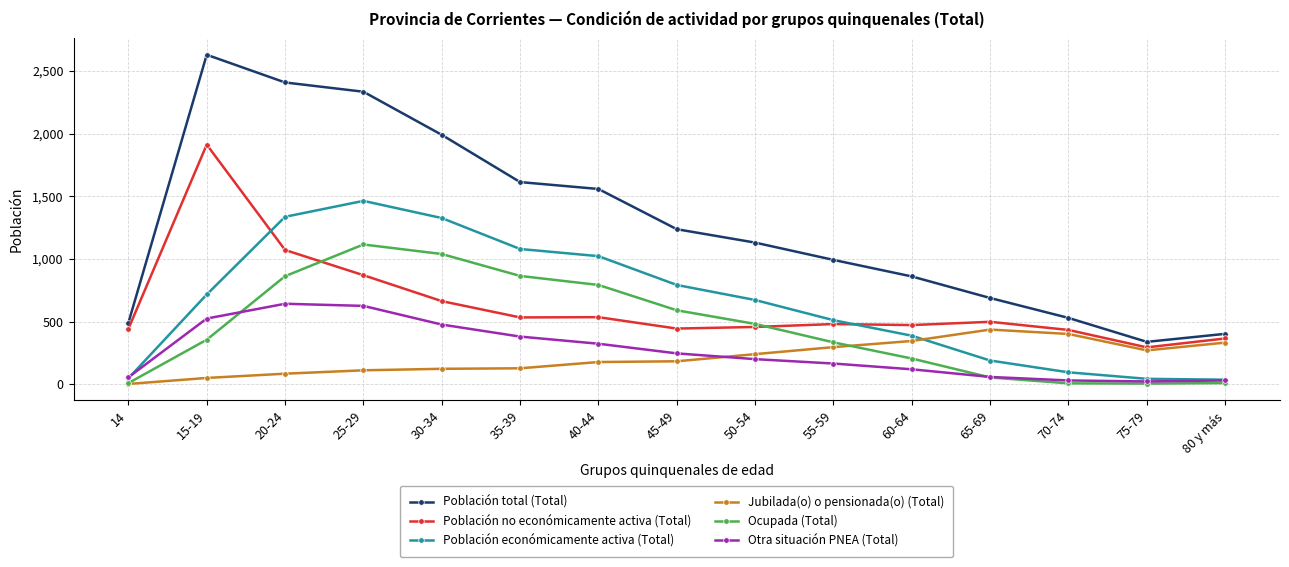

List the series in order of their peak value, highest first.

Población total (Total), Población no económicamente activa (Total), Población económicamente activa (Total), Ocupada (Total), Otra situación PNEA (Total), Jubilada(o) o pensionada(o) (Total)